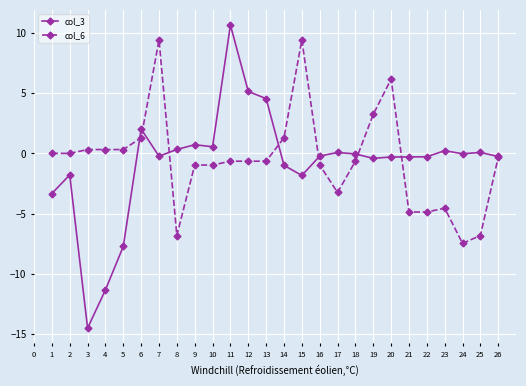

At which category does the chart reach its minimum across all series?

3